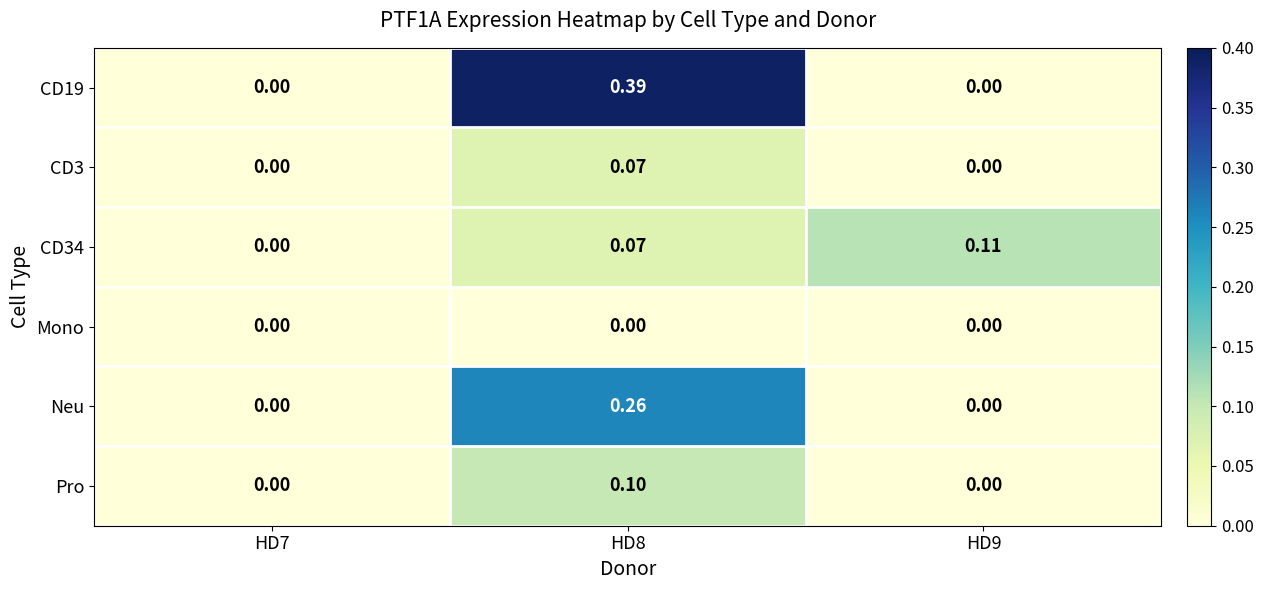

Is the value of CD3 at HD8 greater than the value of CD34 at HD9?

No